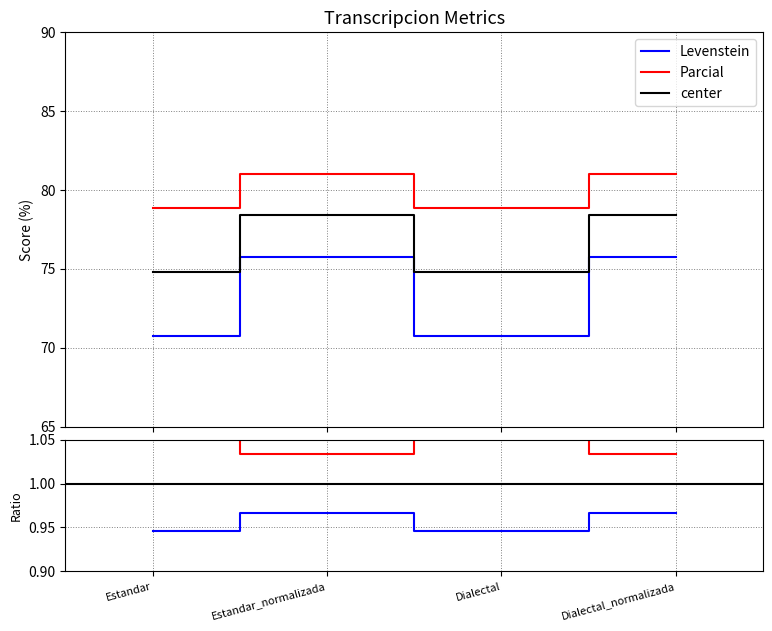

In center, how many points are higher than both neighbors (excluding endpoints)?

1